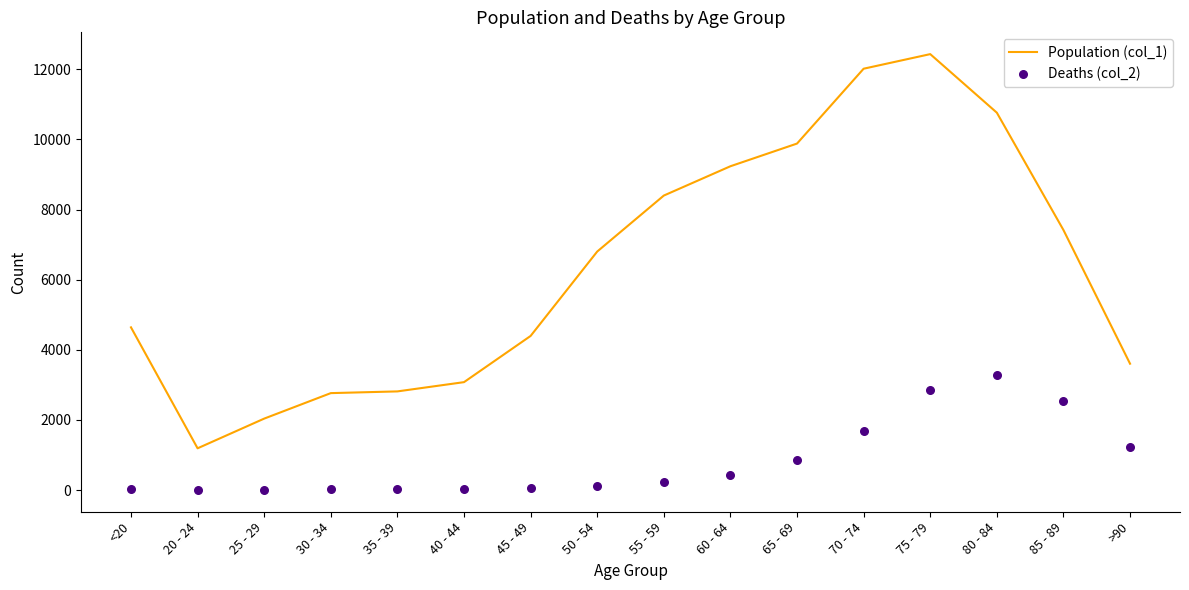

Which series contains the highest Y value?

Population (col_1)